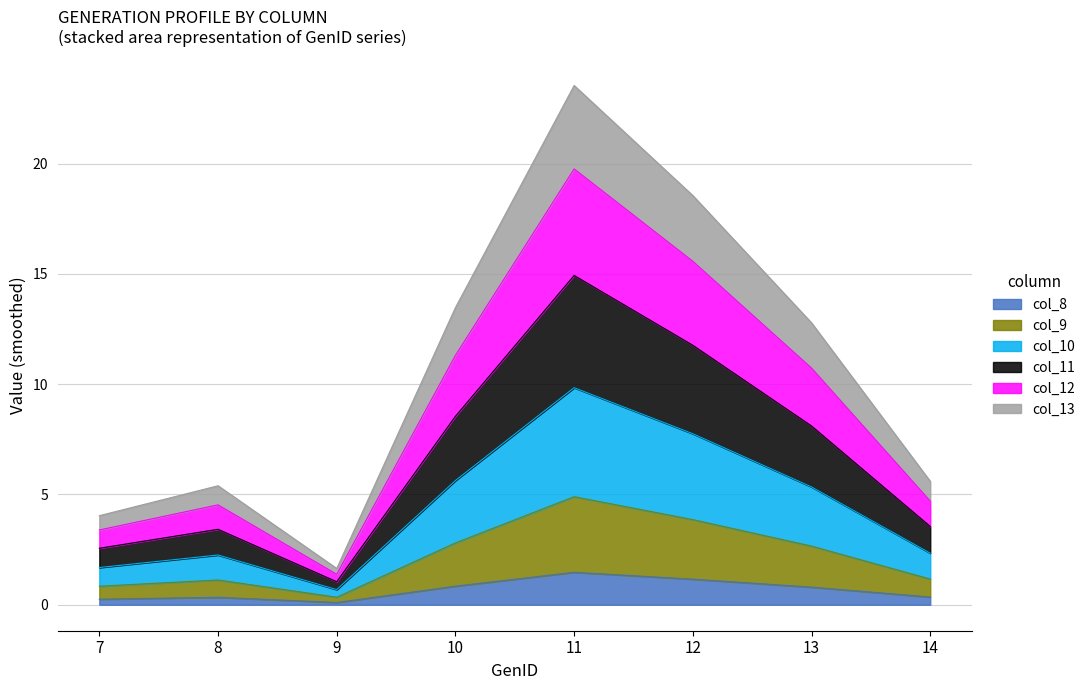

At which category is the sum across all series the highest?

11